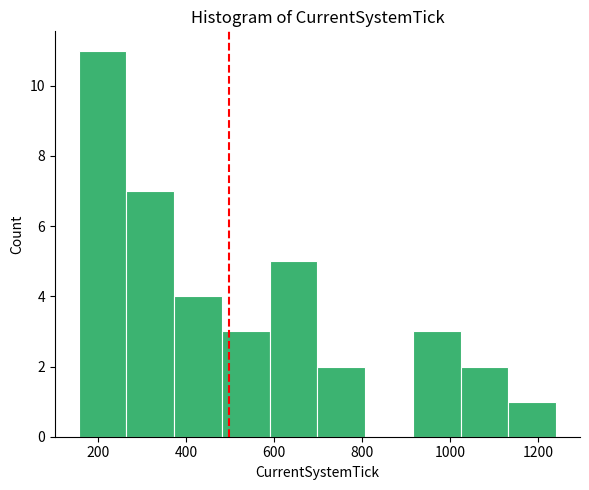

Over which range of the x-axis is the bar tallest?

160 to 260